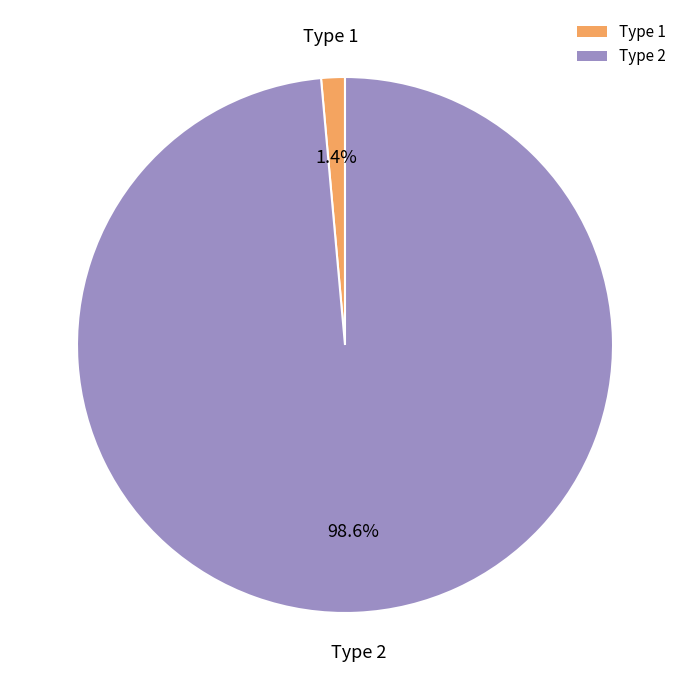

Is it true that Type 2 is 99% of the pie?

True